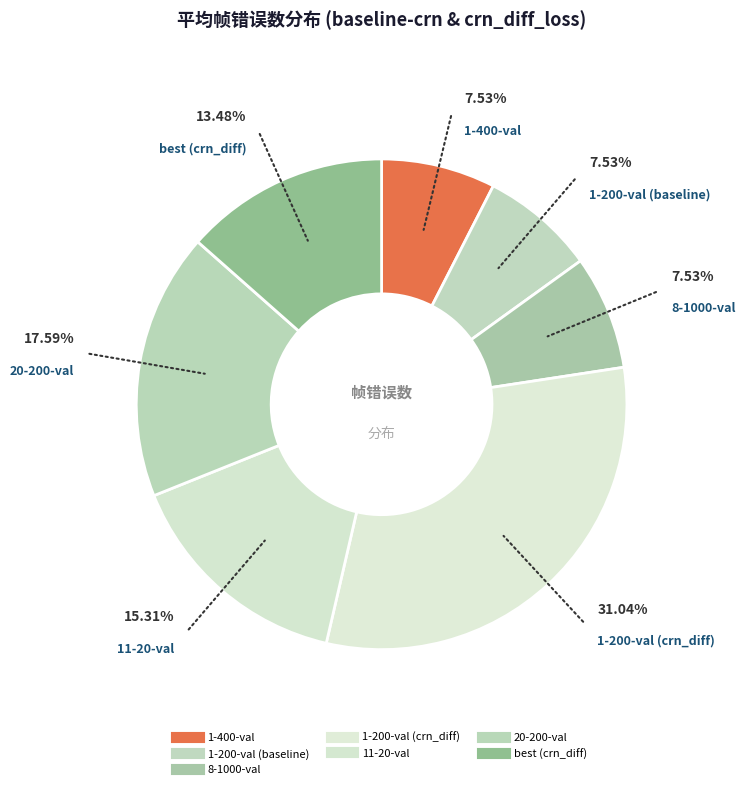

Do 1-400-val and 1-200-val (baseline) together represent more than half of the pie?

No